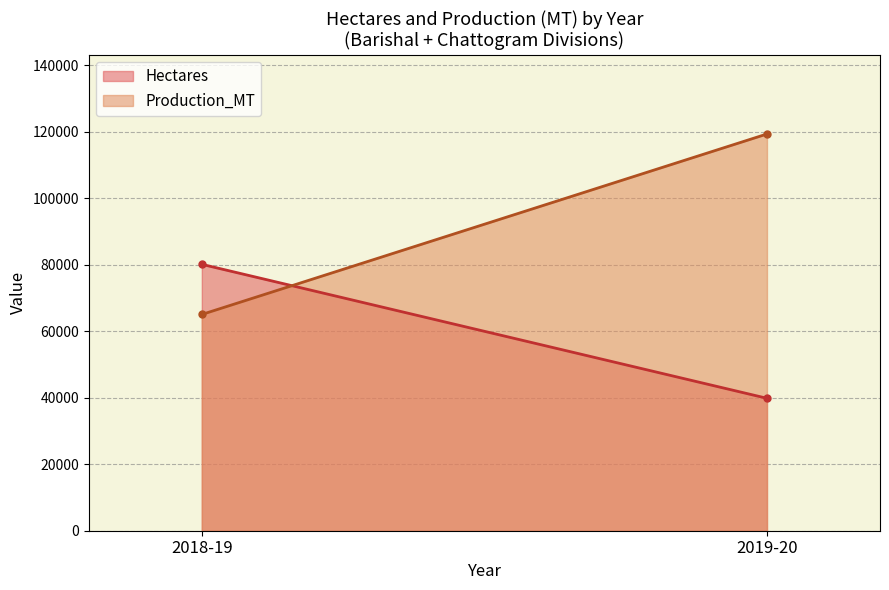

Does the chart have visible grid lines?

Yes